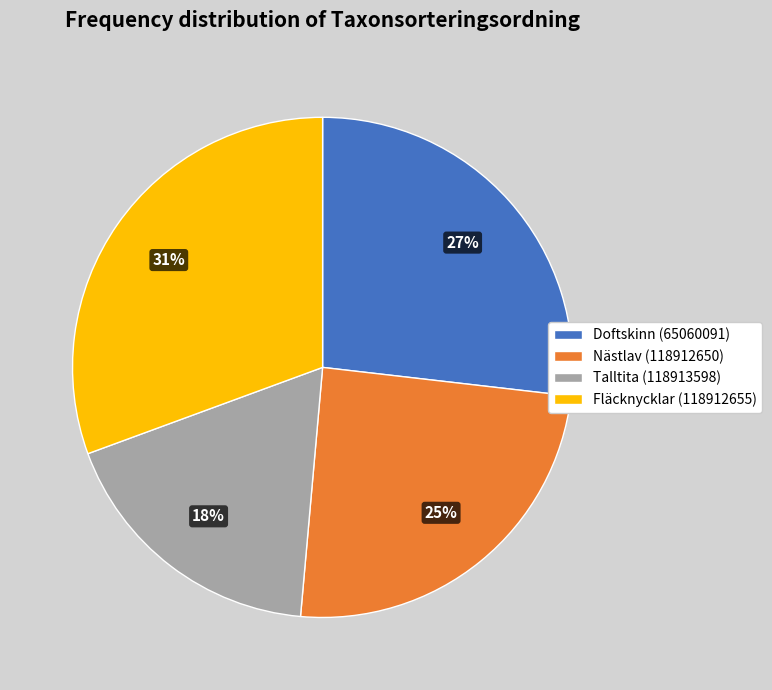

Between Fläcknycklar (118912655) and Talltita (118913598), which is larger?

Fläcknycklar (118912655)